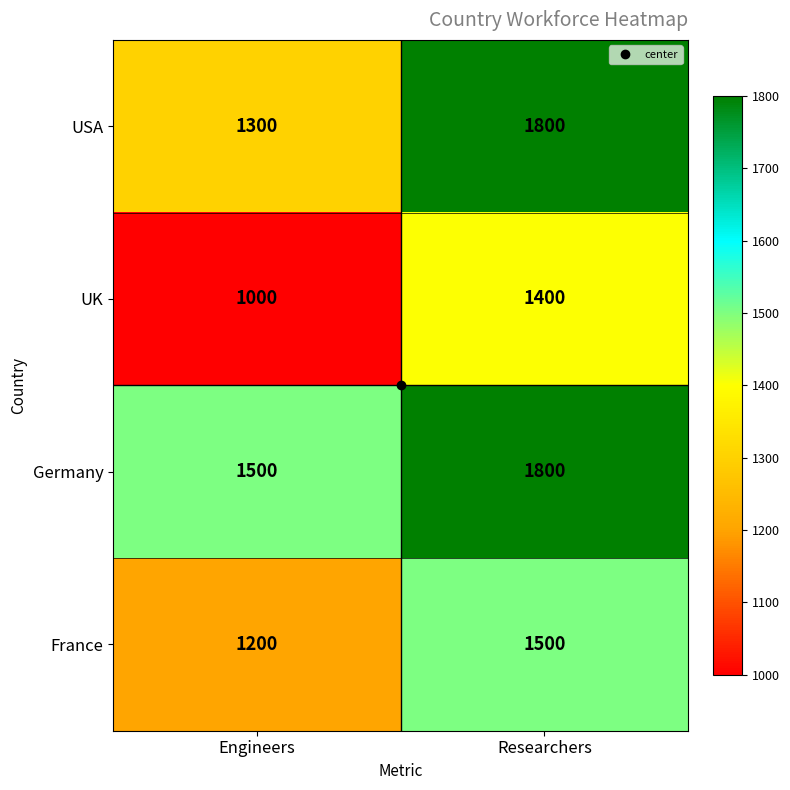

What value does the France series have at Engineers?

1200